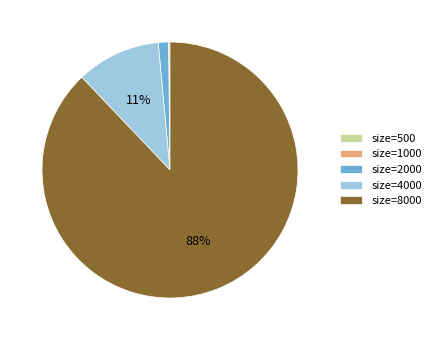

Which category has the biggest portion of the pie?

size=8000